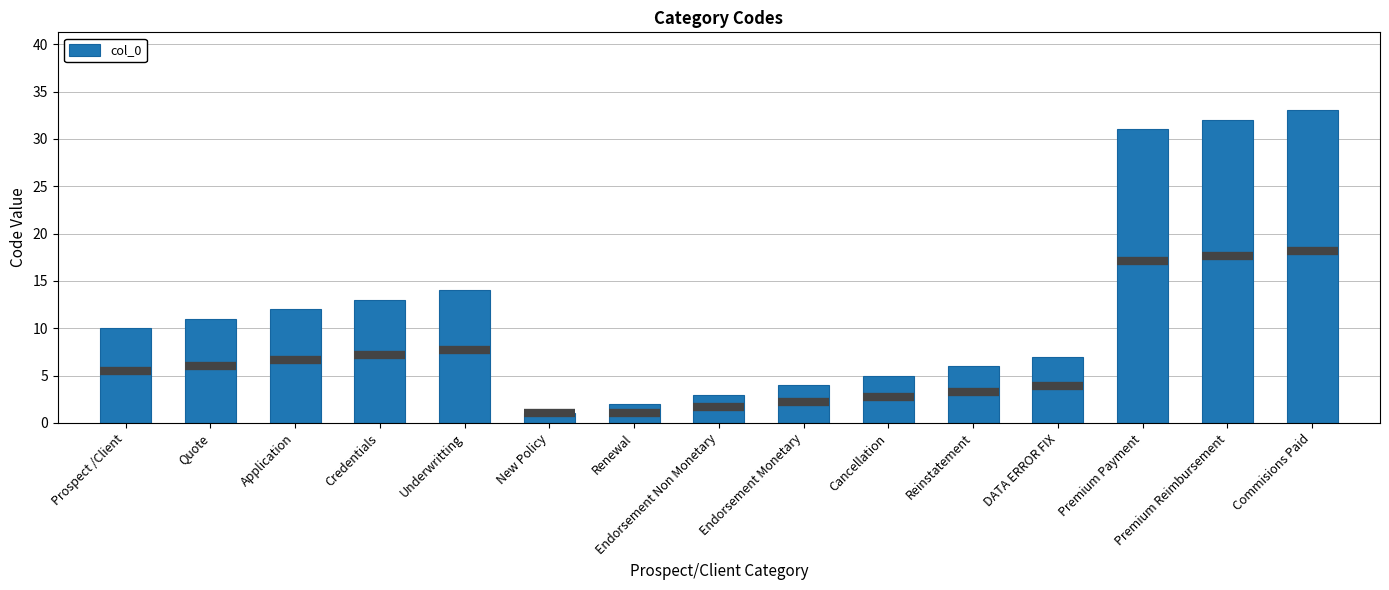

Reading left to right, transcribe all the data shown in this chart.

Prospect /Client=10	Quote=11	Application=12	Credentials=13	Underwritting=14	New Policy=1	Renewal=2	Endorsement Non Monetary=3	Endorsement Monetary=4	Cancellation=5	Reinstatement=6	DATA ERROR FIX=7	Premium Payment=31	Premium Reimbursement=32	Commisions Paid=33